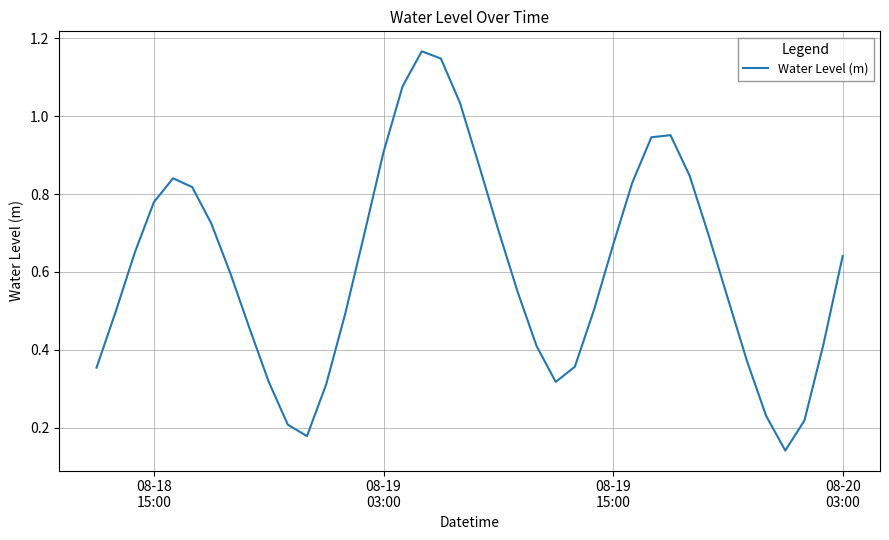

Does the chart display data point markers on the line(s)?

No